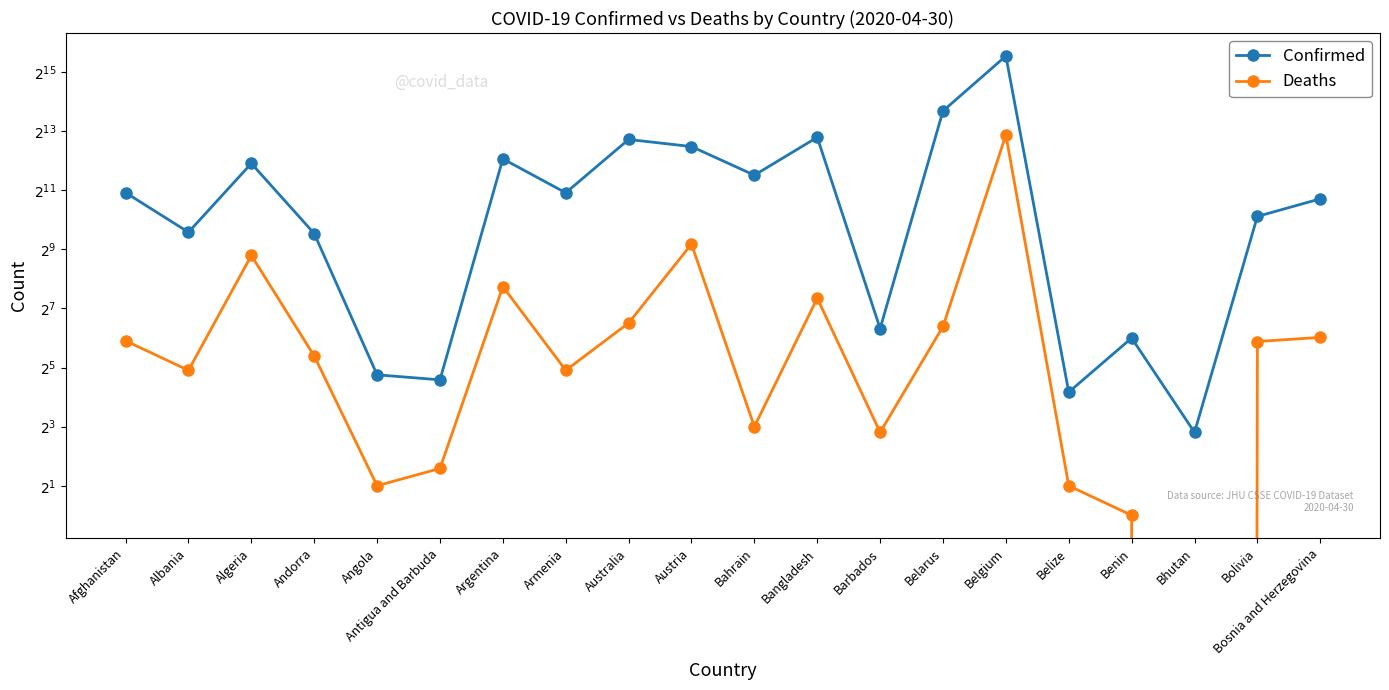

Does the chart display data point markers on the line(s)?

Yes